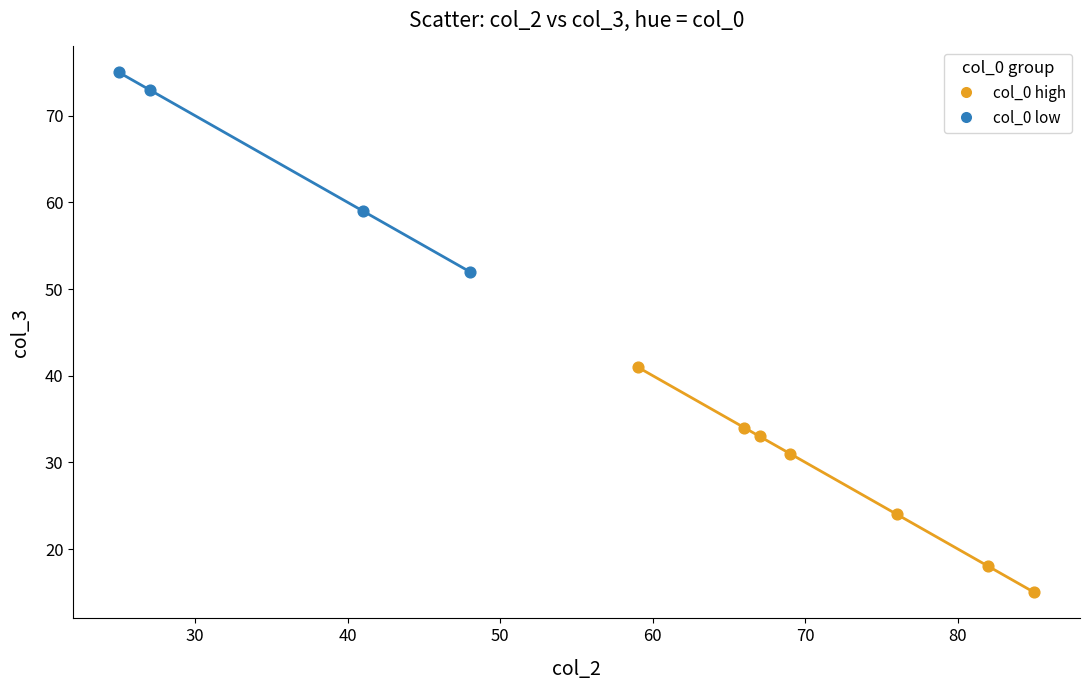

What are all the series names shown in the legend?

col_0 high, col_0 low